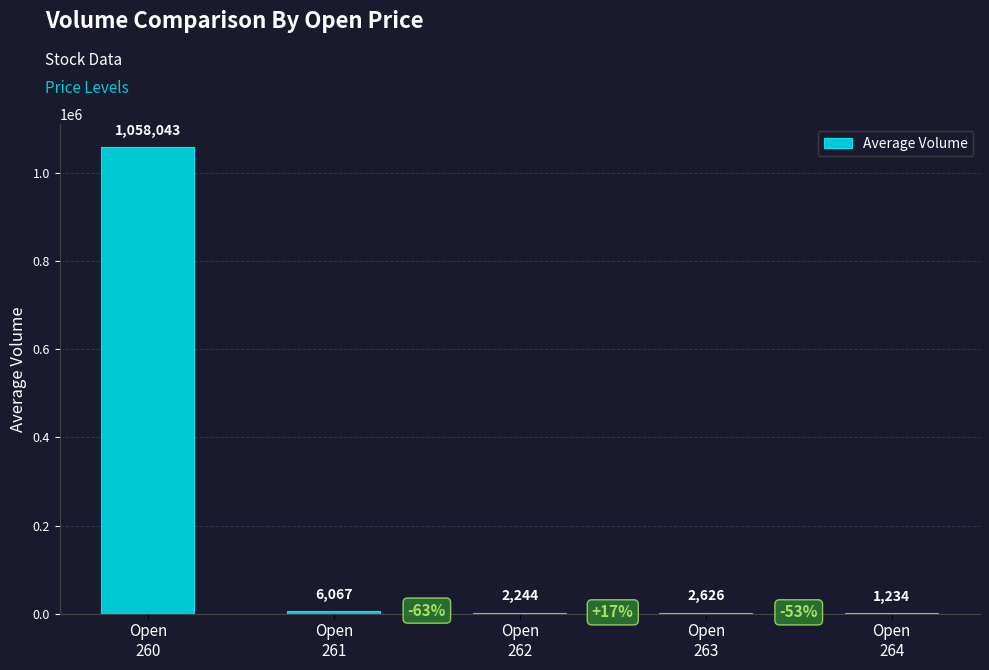

What is the greatest value displayed?

1058043.4